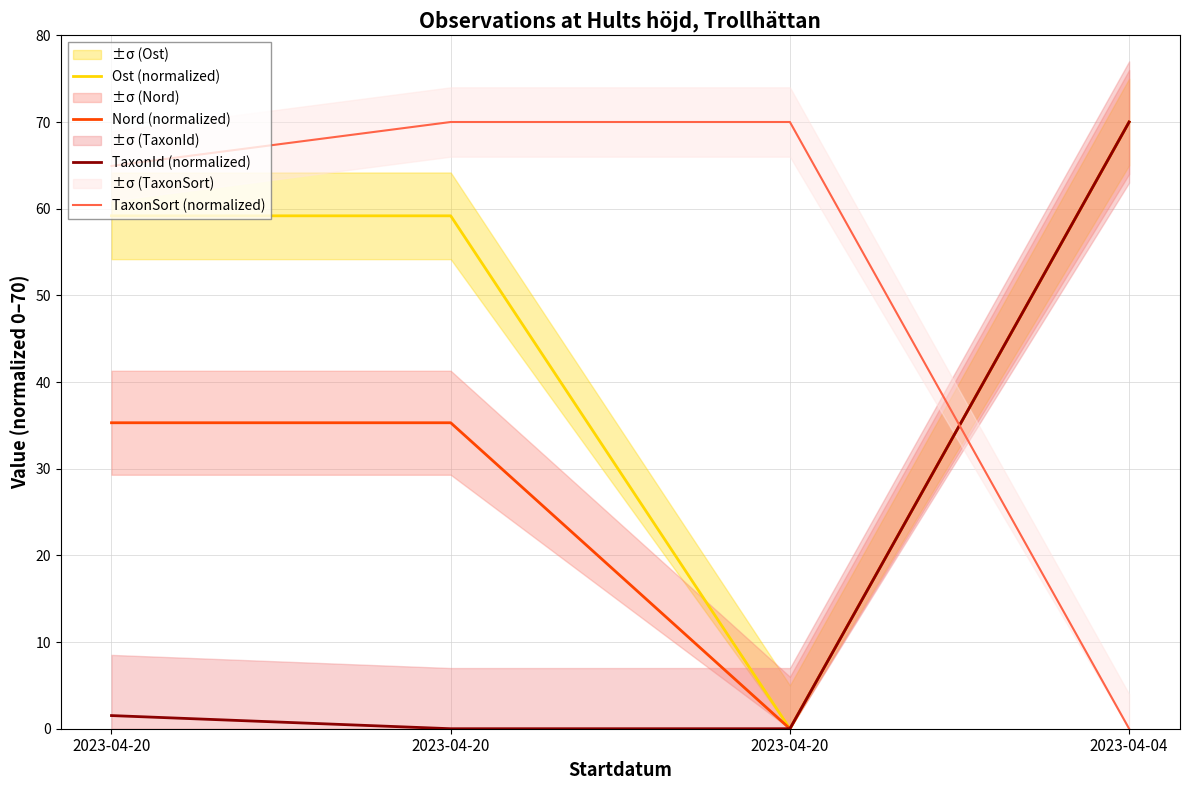

At which label is TaxonSort (normalized) closest to 35?

2023-04-20